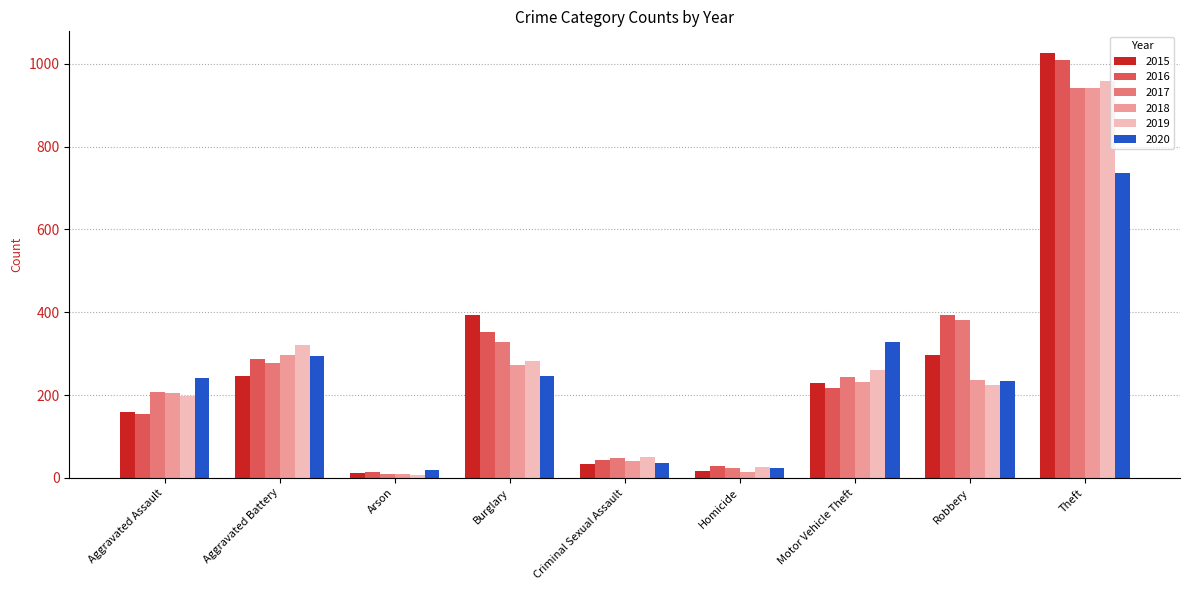

What are all the series names shown in the legend?

2015, 2016, 2017, 2018, 2019, 2020